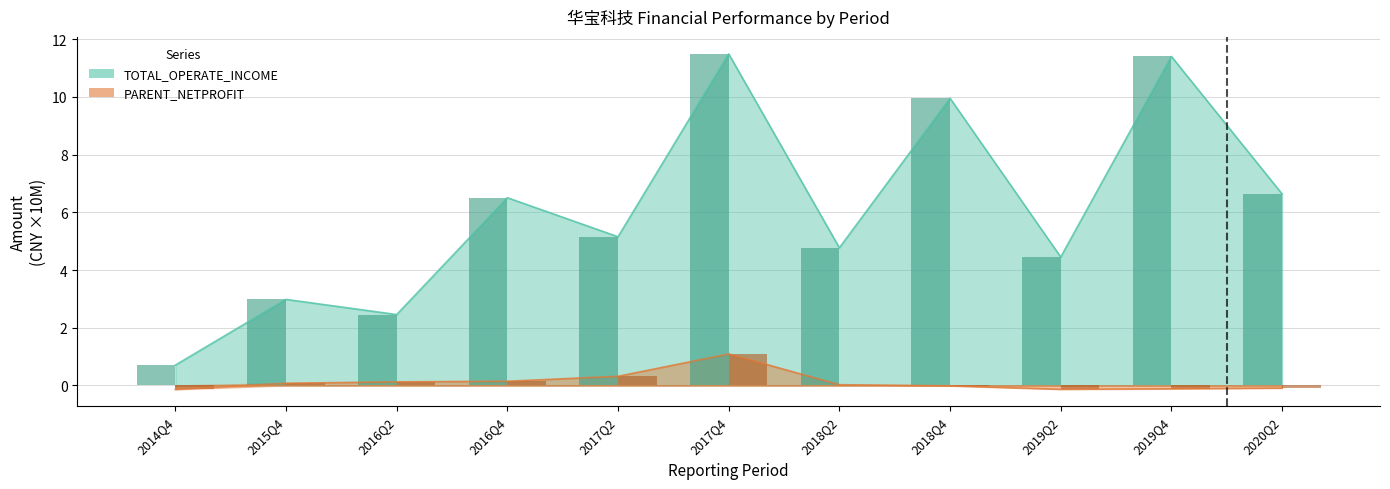

At which category is the sum across all series the highest?

2017Q4